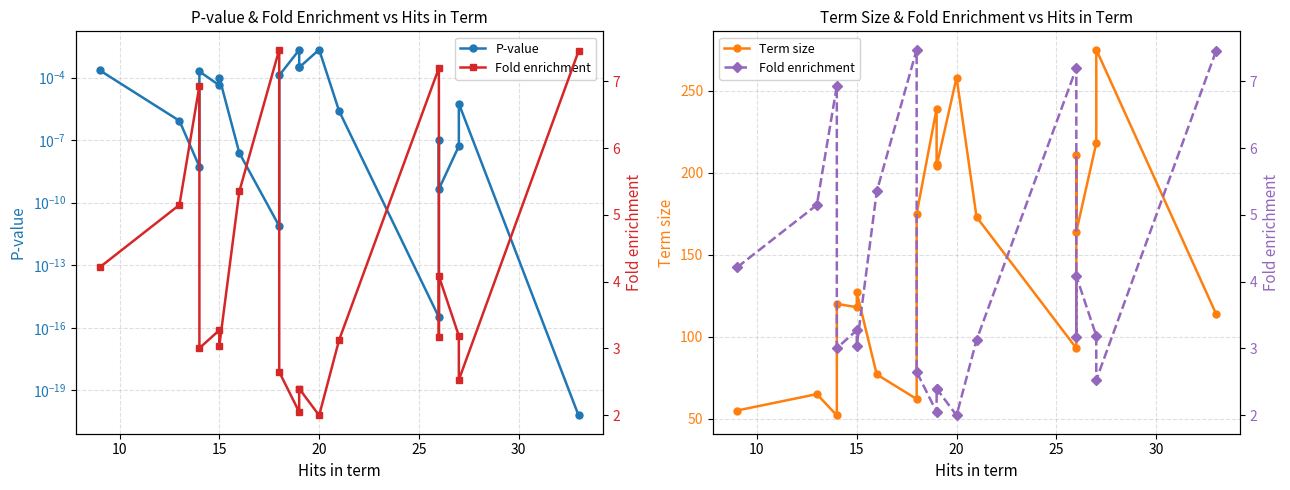

What is the value of the Fold enrichment point at the 8th from the left?

7.5